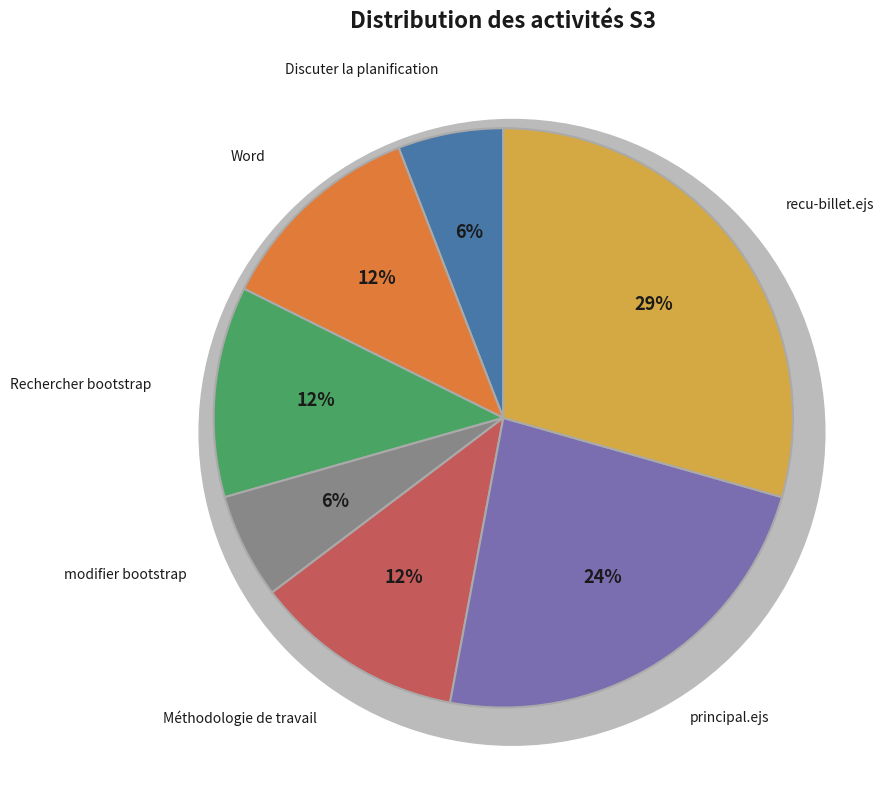

To the nearest percent, what percentage of the pie is modifier bootstrap?

6%